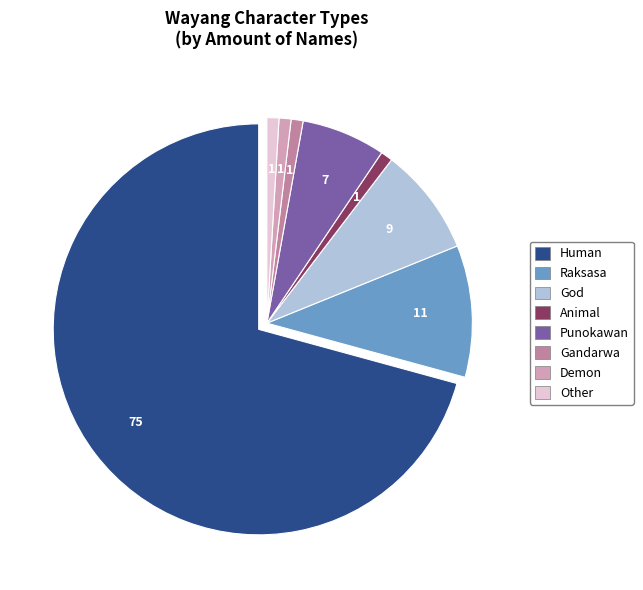

Does any single category account for the majority?

Yes